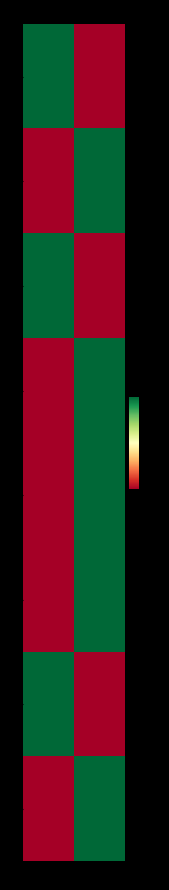

List the series in order of their peak value, highest first.

1, 2, 3, 4, 5, 6, 7, 8